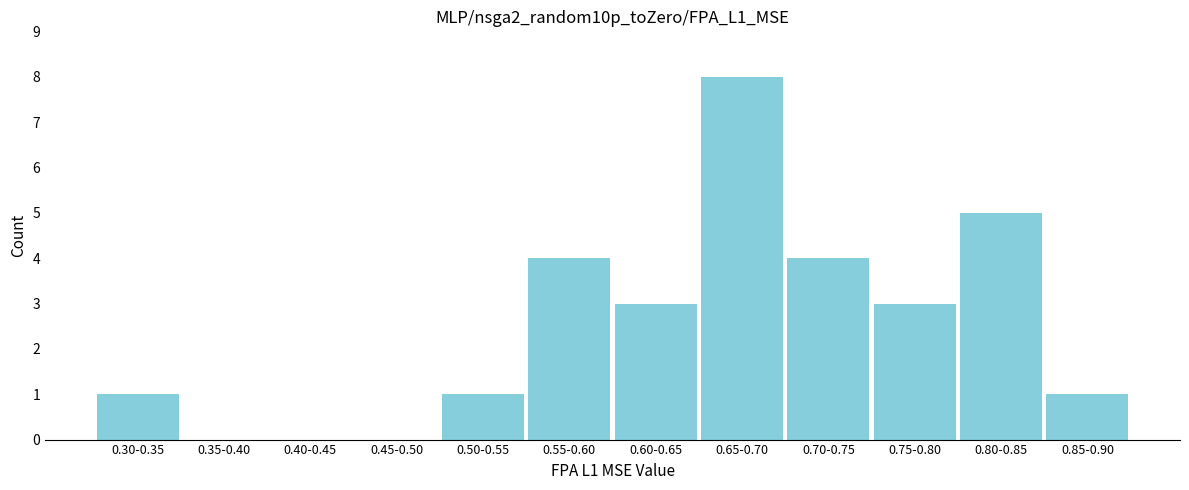

Reading left to right, what are all the values shown in this chart?

0.30-0.35=1	0.35-0.40=0	0.40-0.45=0	0.45-0.50=0	0.50-0.55=1	0.55-0.60=4	0.60-0.65=3	0.65-0.70=8	0.70-0.75=4	0.75-0.80=3	0.80-0.85=5	0.85-0.90=1